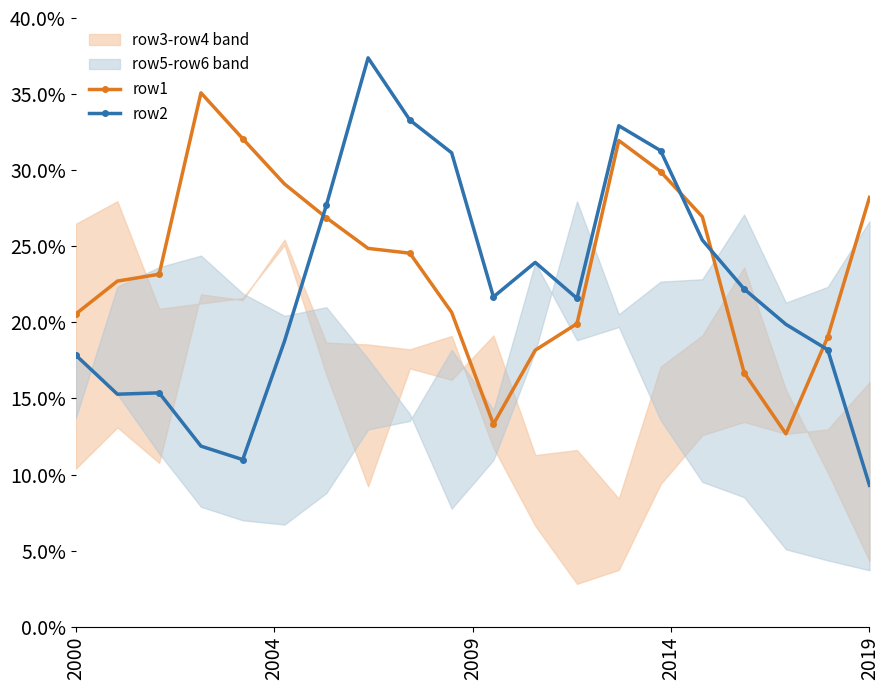

The row1 series shows 20.5 at 2000. True or false?

True